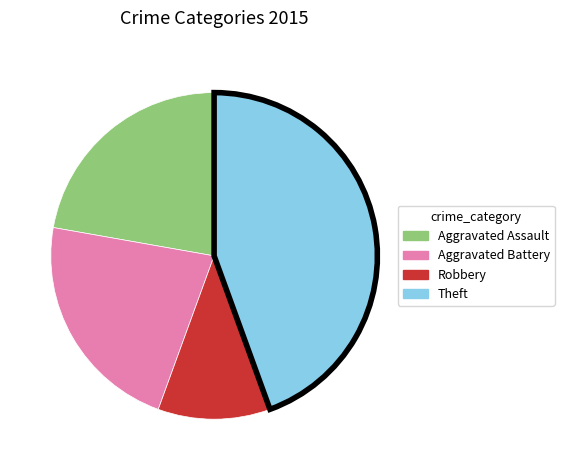

Does Robbery account for over 50% of the chart?

No